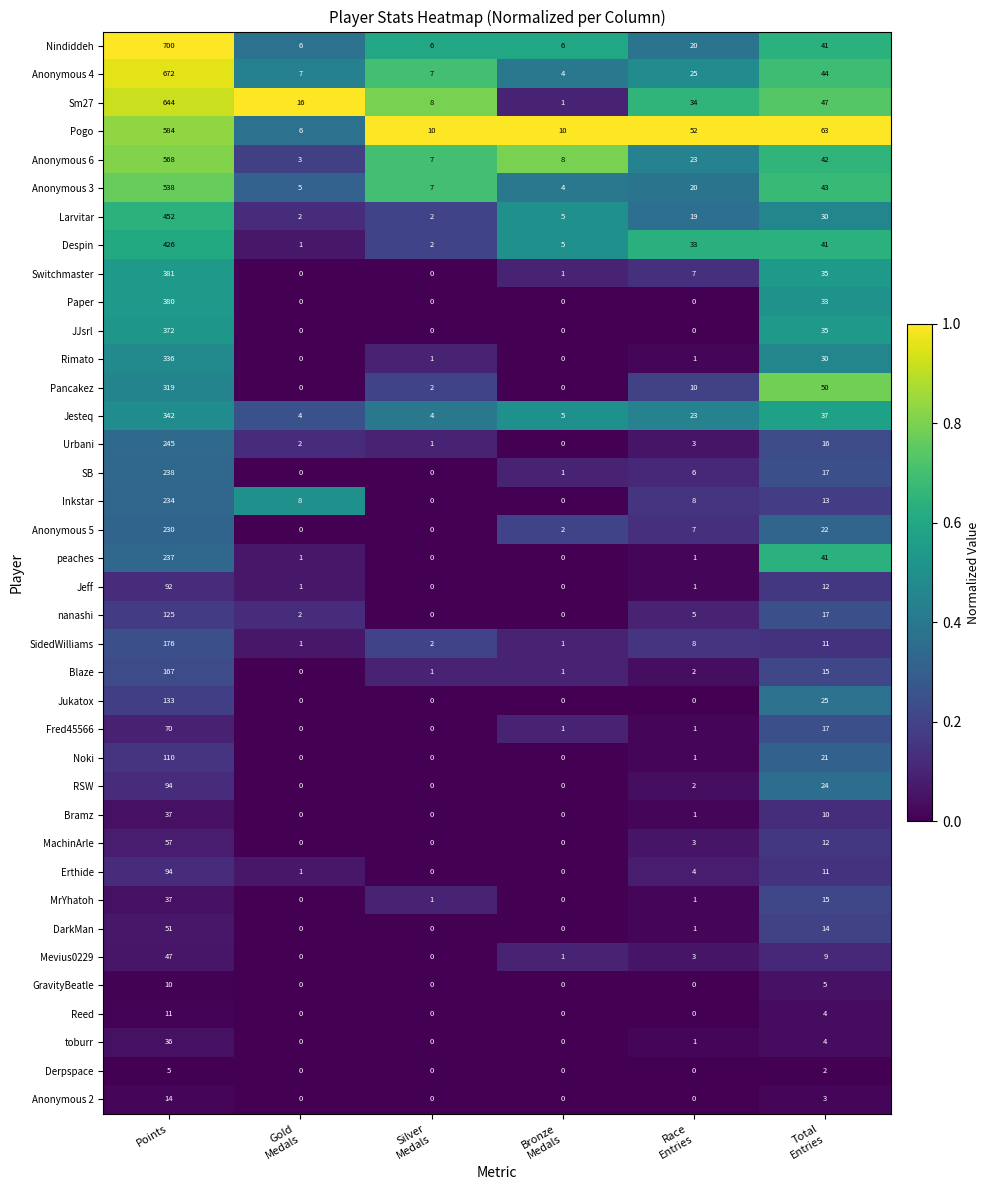

Which series has the largest range (max minus min)?

Nindiddeh